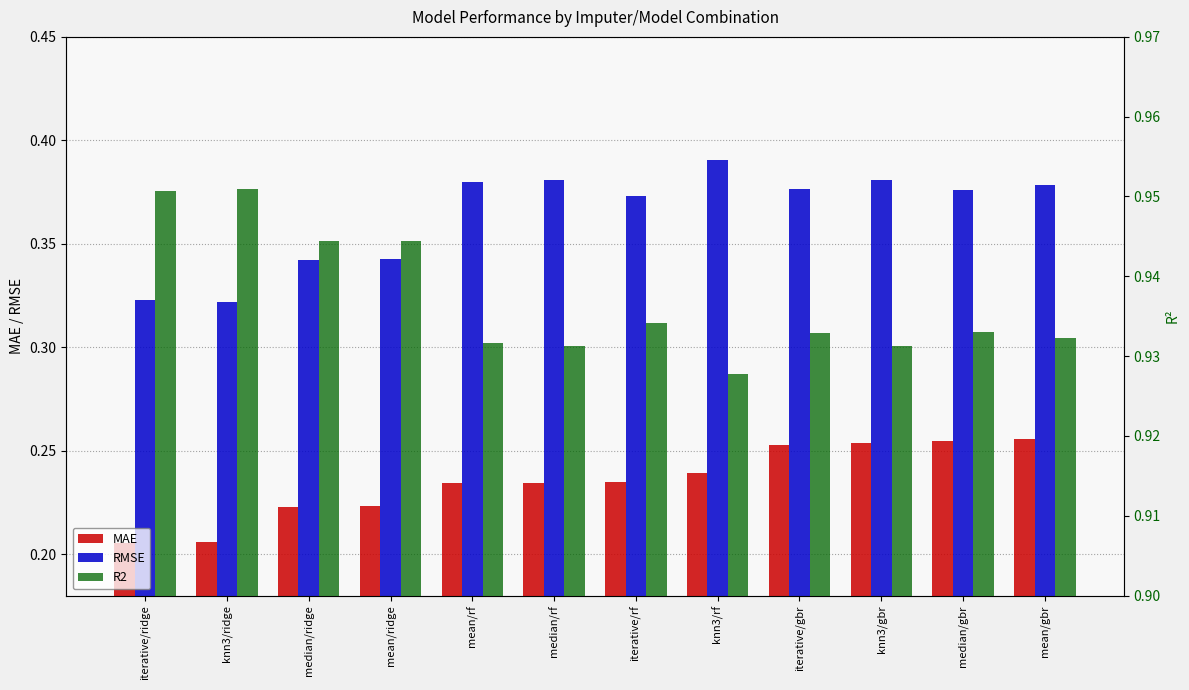

What is the sum of the RMSE values at iterative/rf and mean/gbr?

0.8